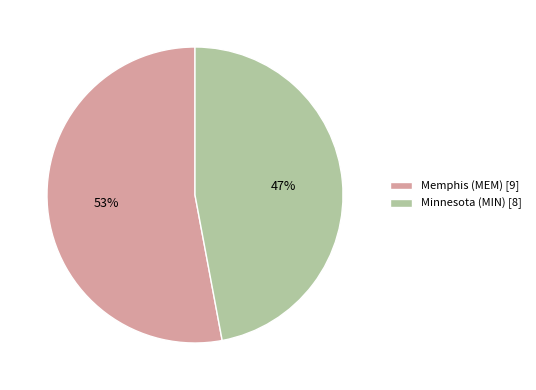

To the nearest percent, what percentage of the pie is Memphis (MEM)?

53%